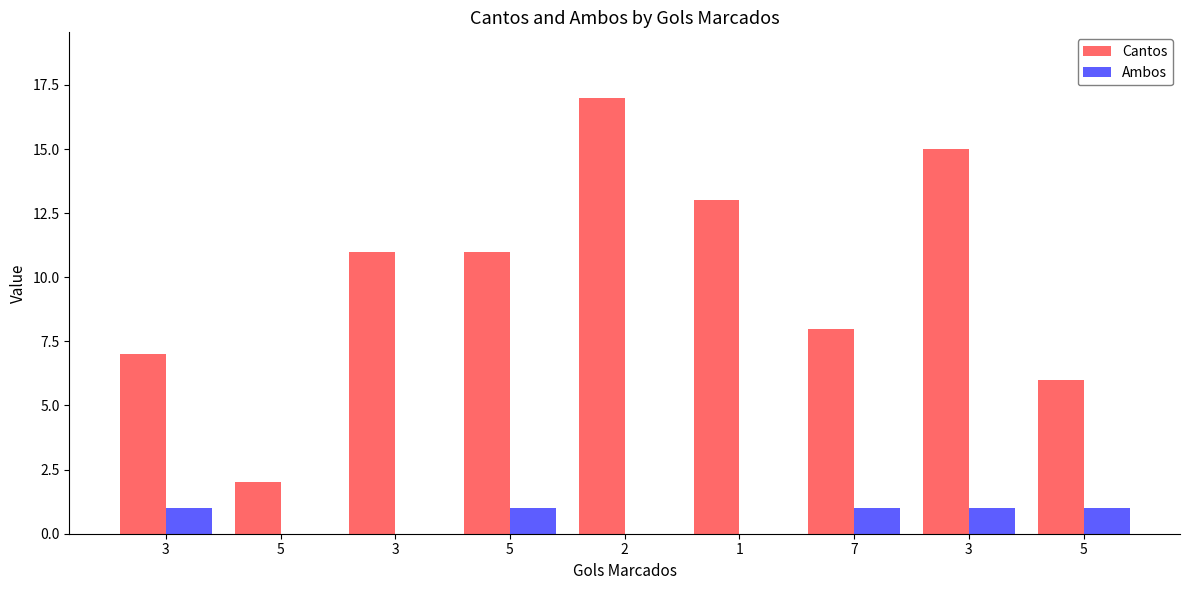

Rank the series at 5 from lowest to highest value.

Ambos, Cantos